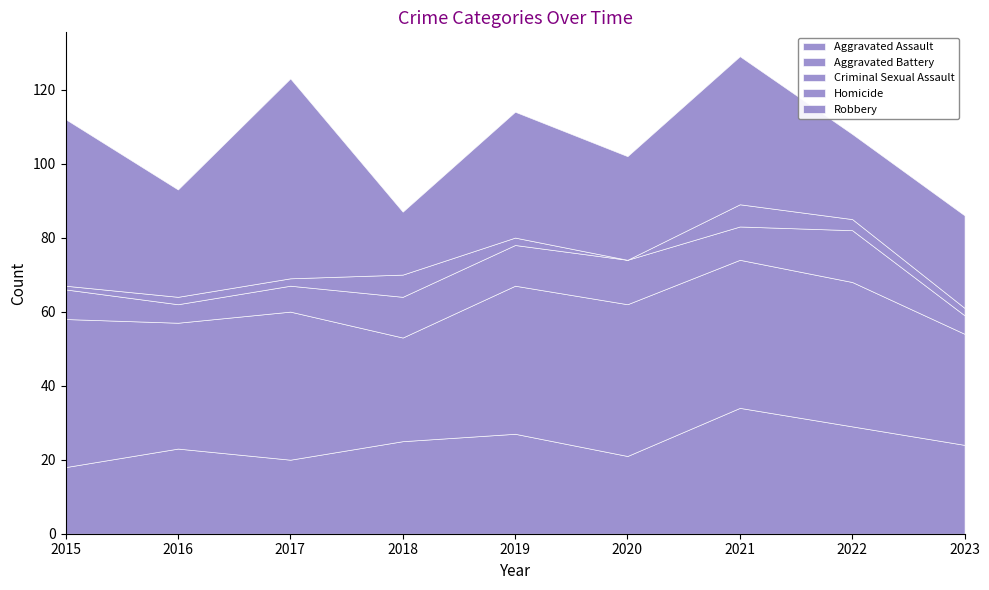

Which series has the widest spread of values?

Robbery